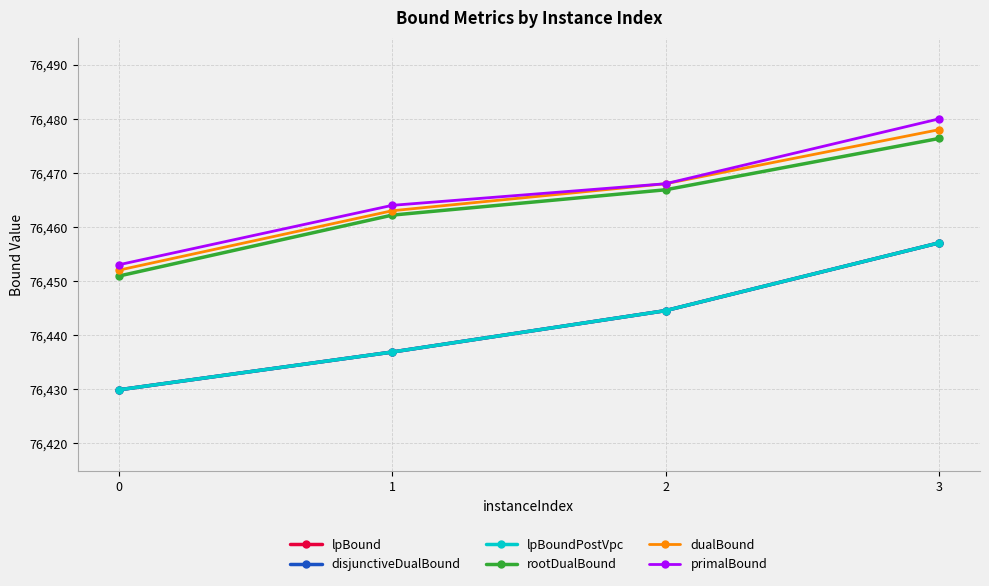

At which label does lpBound first exceed 76444?

2